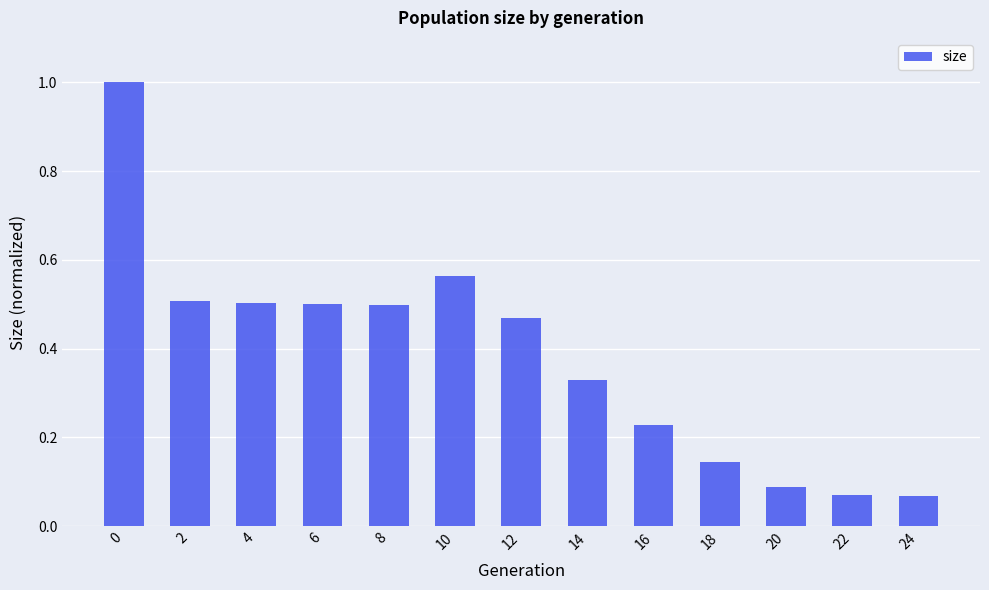

Which has a higher value, 24 or 16?

16